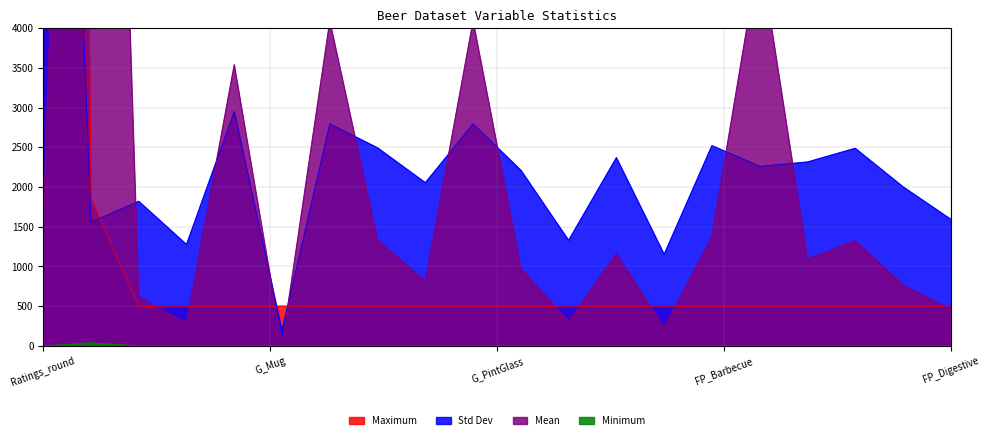

Between G_Nonic and G_PintGlass, which is larger?

G_Nonic